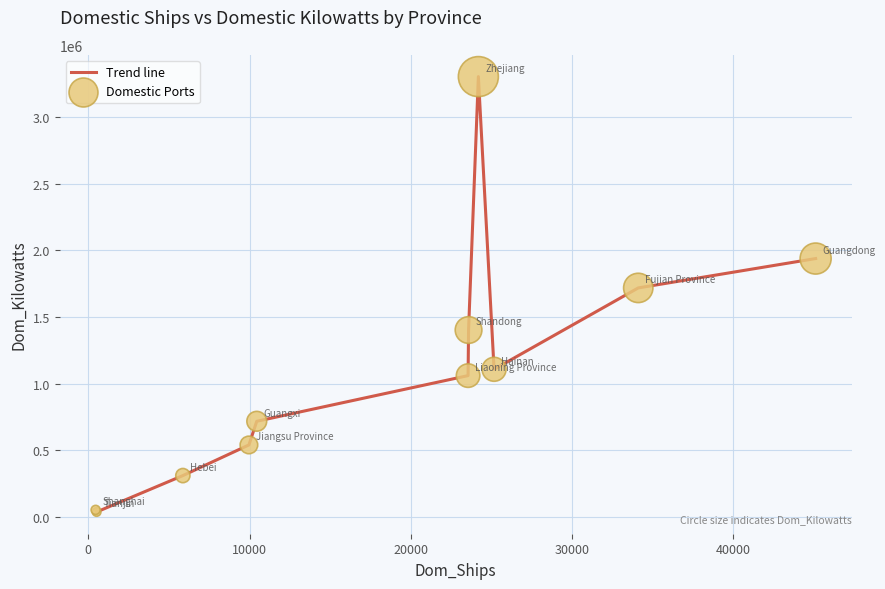

What is the greatest value displayed?

3304542